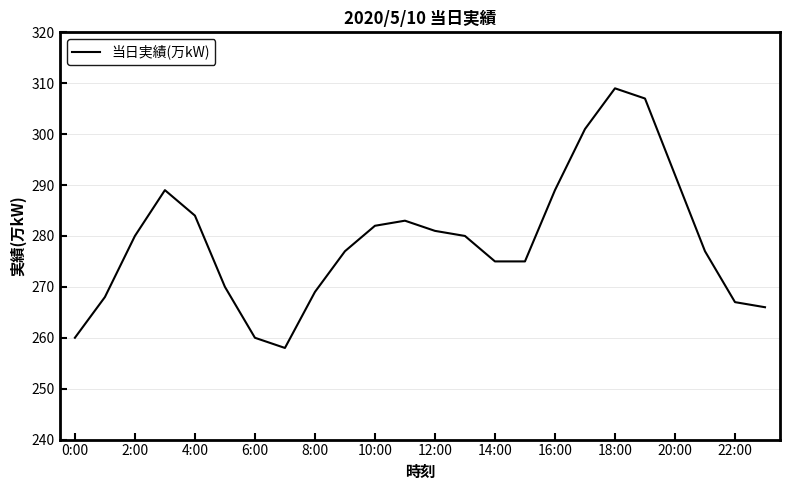

What is the sum of all values?

6699